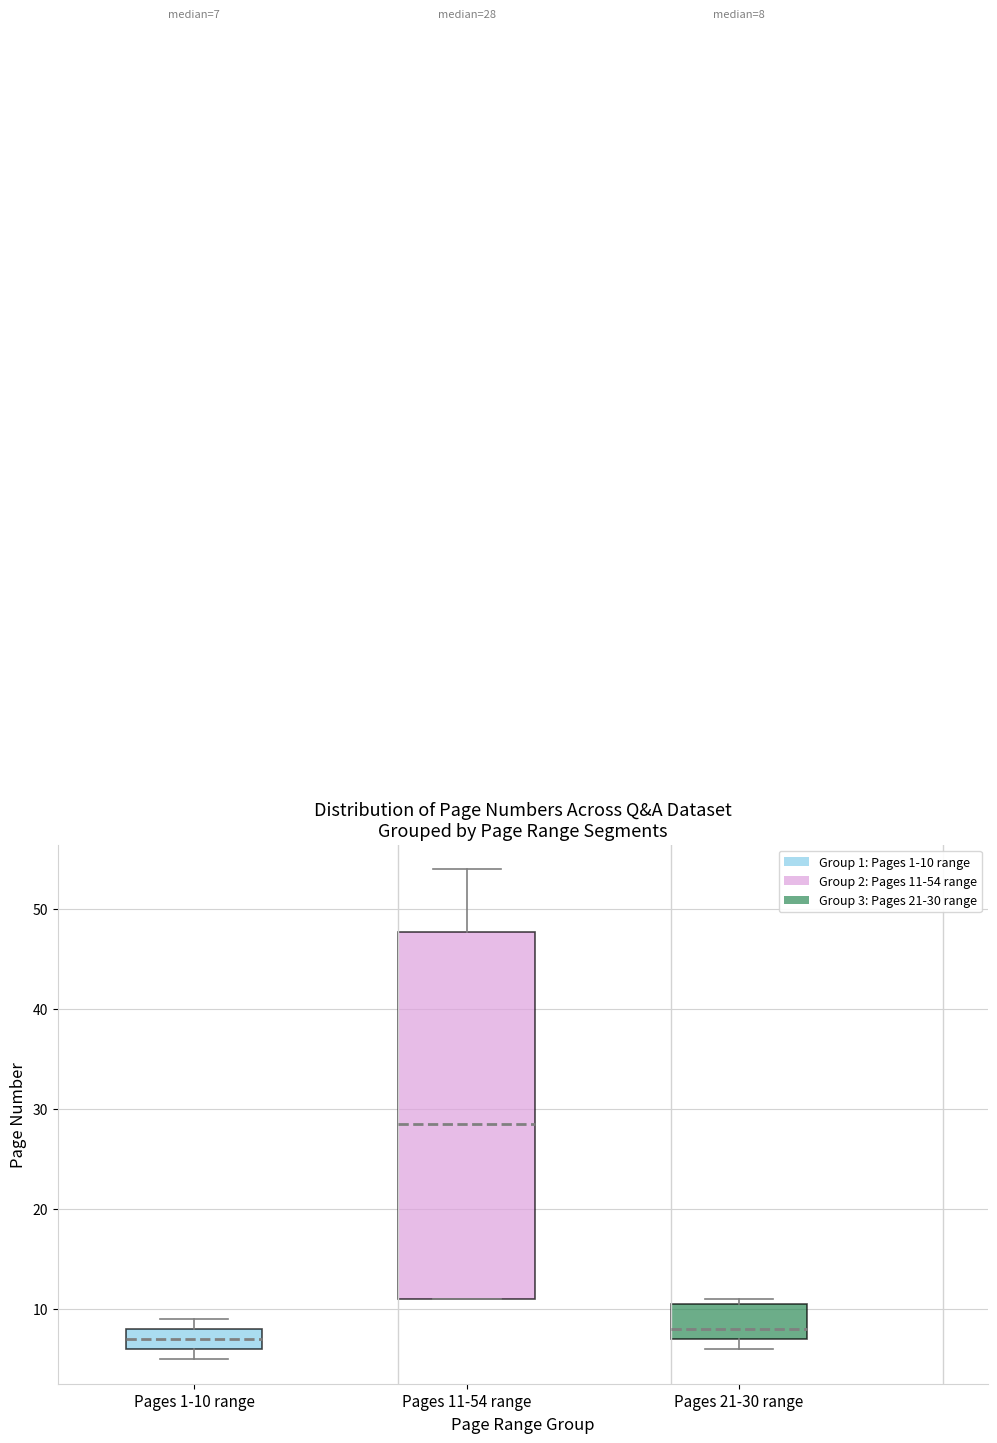

Which box's median line is the highest?

Pages 11-54 range